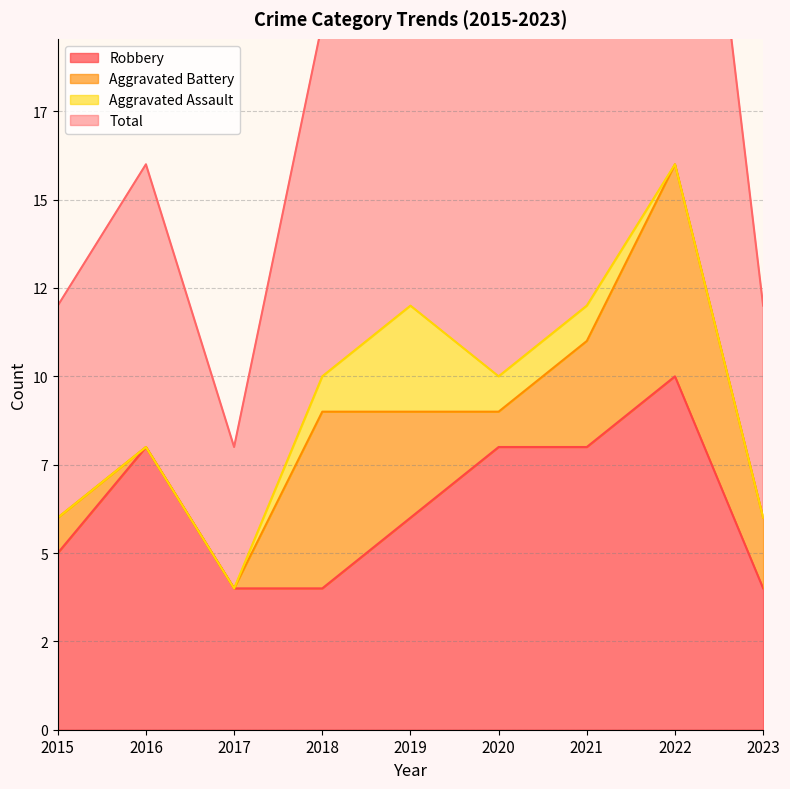

What is the difference between the maximum and minimum values in the Total series?

25